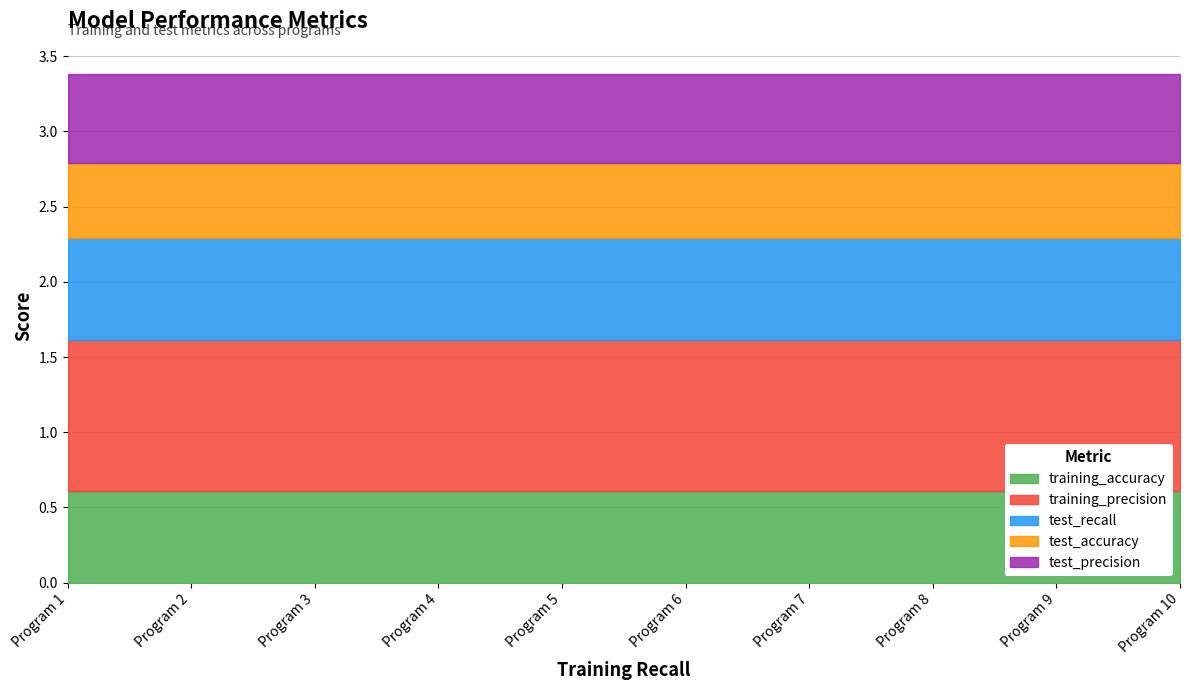

Count the number of categories in the chart.

10